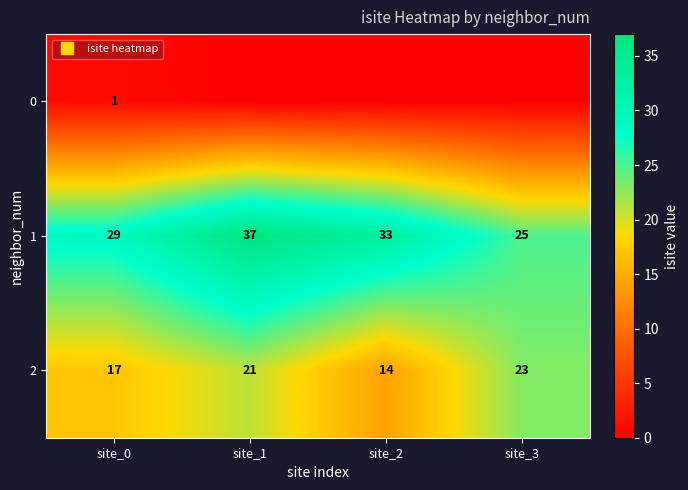

What is the maximum value for 2?

23